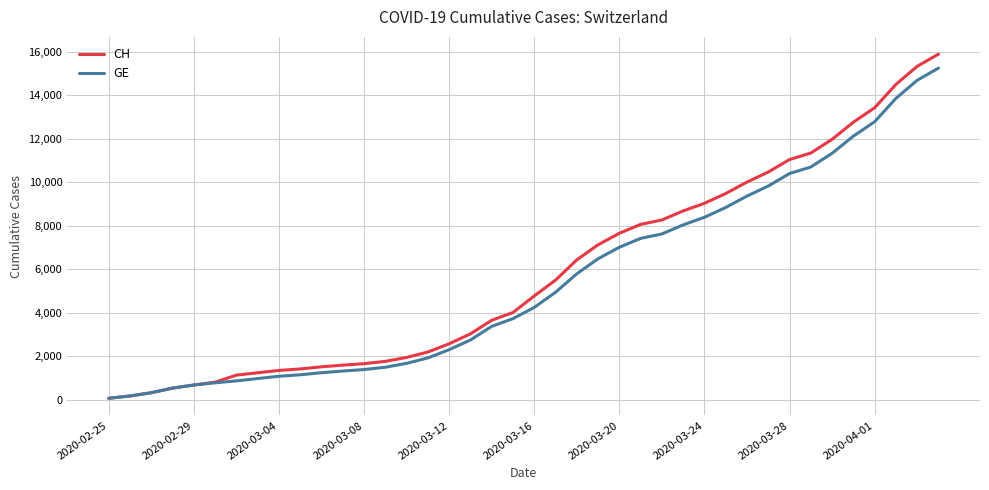

Which series has the largest range (max minus min)?

CH